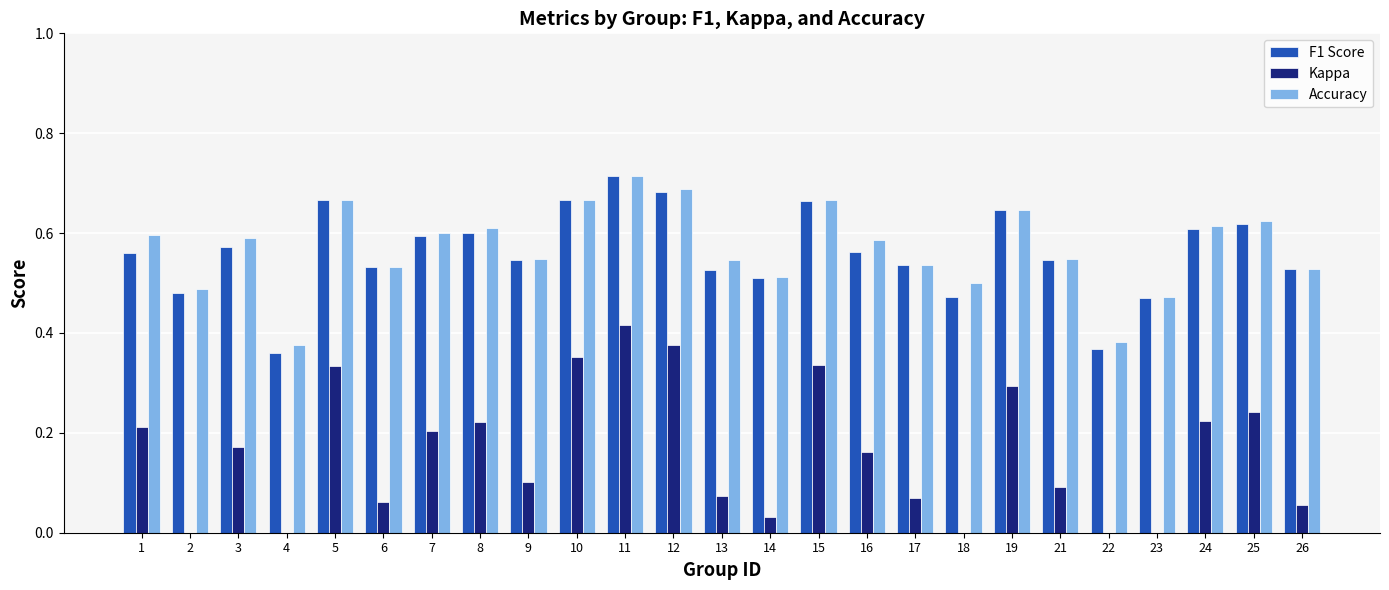

Reading right to left, extract all data points from this chart.

F1 Score: 0.5	0.6	0.6	0.5	0.4	0.5	0.6	0.5	0.5	0.6	0.7	0.5	0.5	0.7	0.7	0.7	0.5	0.6	0.6	0.5	0.7	0.4	0.6	0.5	0.6
Kappa: 0.1	0.2	0.2	-0.1	-0.2	0.1	0.3	0.0	0.1	0.2	0.3	0.0	0.1	0.4	0.4	0.4	0.1	0.2	0.2	0.1	0.3	-0.3	0.2	-0.0	0.2
Accuracy: 0.5	0.6	0.6	0.5	0.4	0.5	0.6	0.5	0.5	0.6	0.7	0.5	0.5	0.7	0.7	0.7	0.5	0.6	0.6	0.5	0.7	0.4	0.6	0.5	0.6